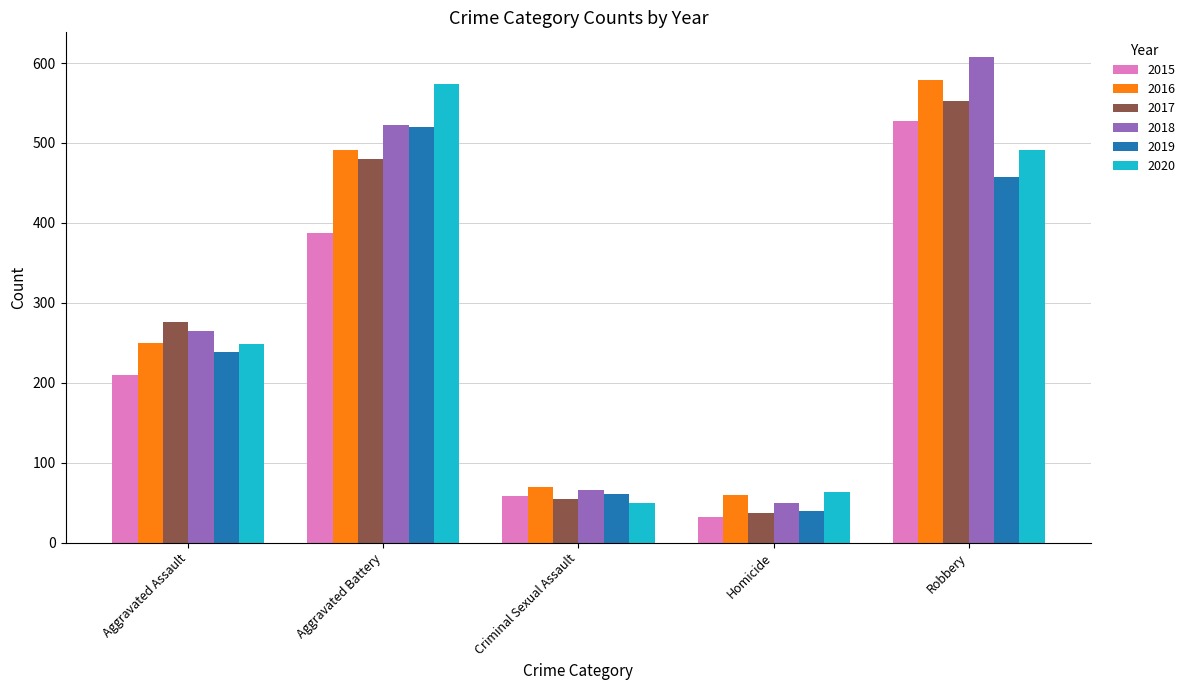

Is it true that 2017 equals 214 at Robbery?

False